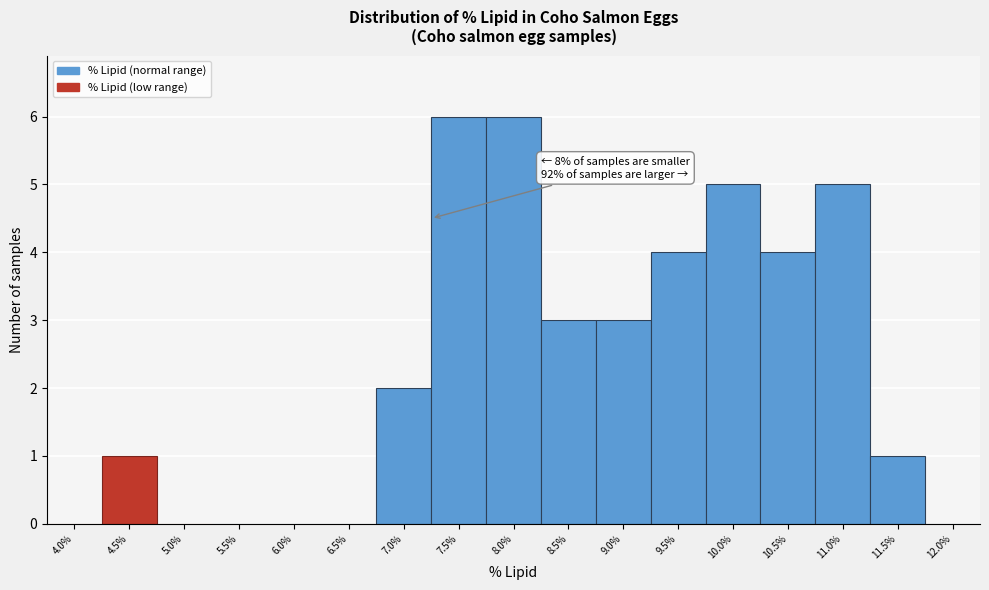

Reading left to right, what are all the values shown in this chart?

4.0%=0	4.5%=1	5.0%=0	5.5%=0	6.0%=0	6.5%=0	7.0%=2	7.5%=6	8.0%=6	8.5%=3	9.0%=3	9.5%=4	10.0%=5	10.5%=4	11.0%=5	11.5%=1	12.0%=0